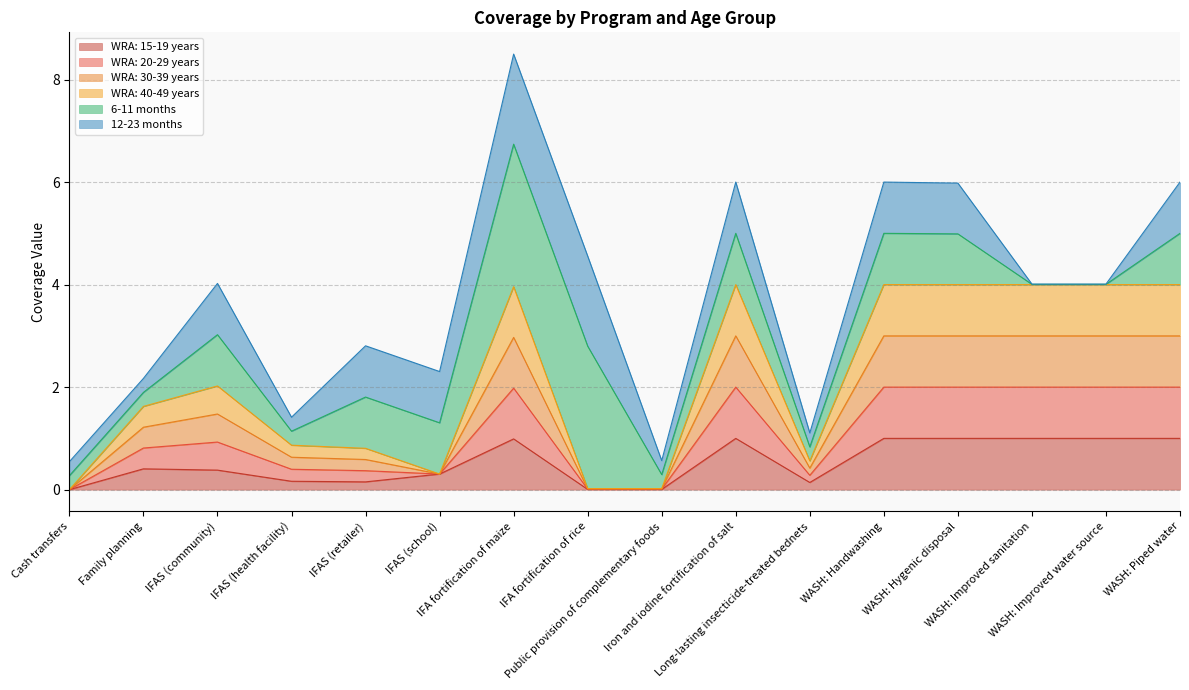

What is the highest value of the WRA: 15-19 years series?

1.0